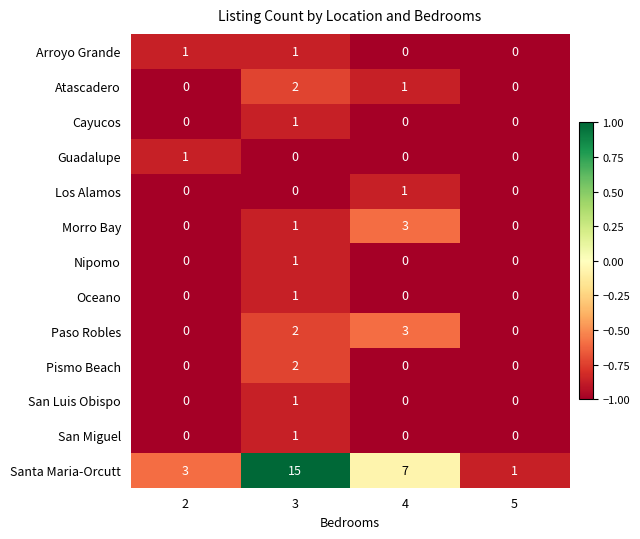

True or false: Santa Maria-Orcutt has a value of 0 at 5.

False